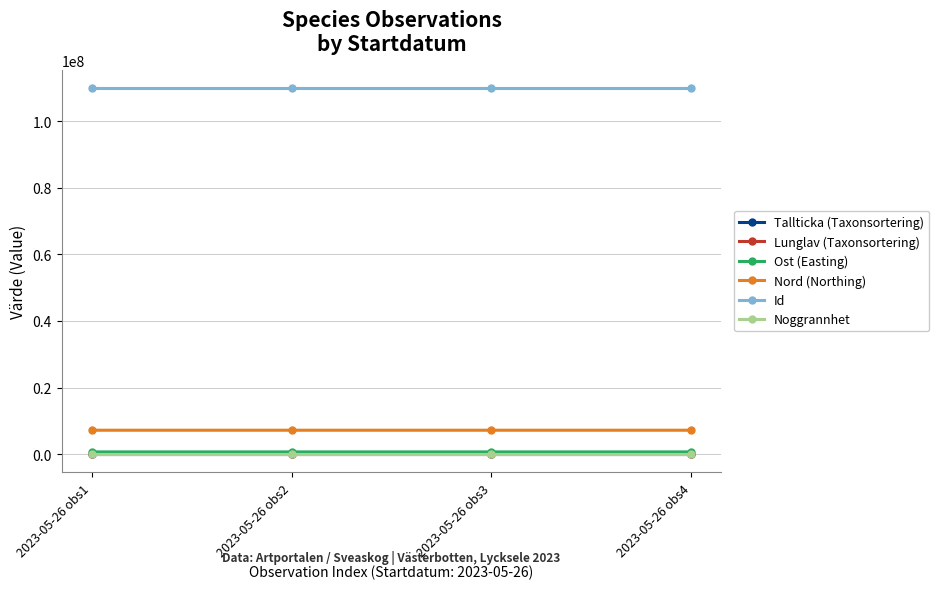

What is the value of the Id point at the 2nd from the left?

109912950.0